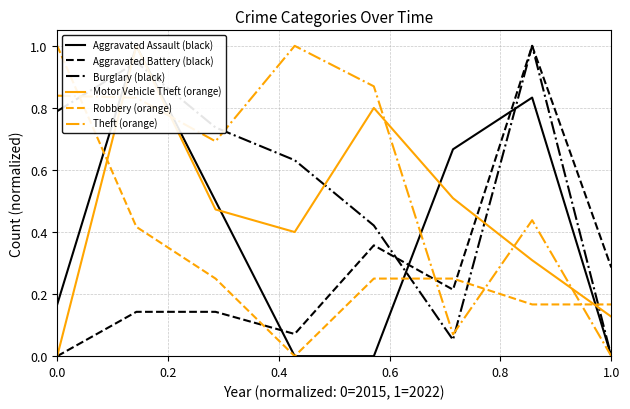

What is the maximum value for Aggravated Battery (black)?

1.0